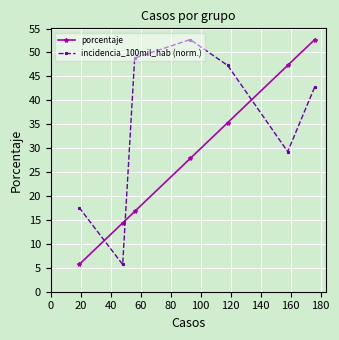

True or false: porcentaje has more than 2 interior local peaks.

False